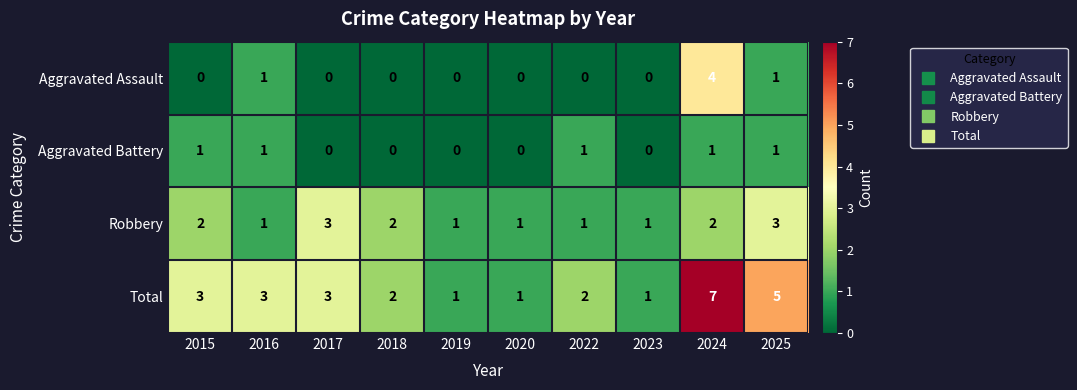

Which category has the highest value in the Total series?

2024